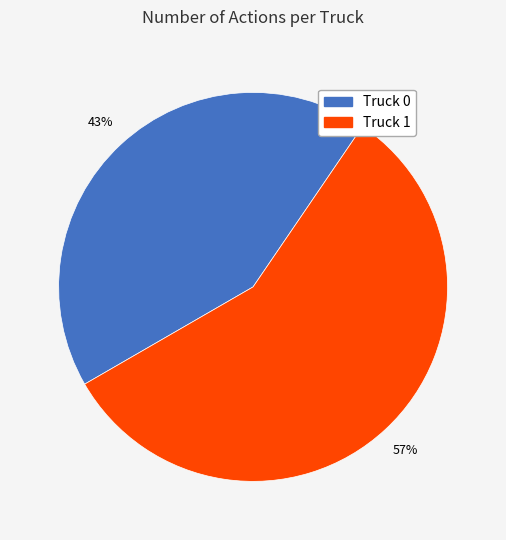

To the nearest percent, what portion does Truck 0 represent?

43%